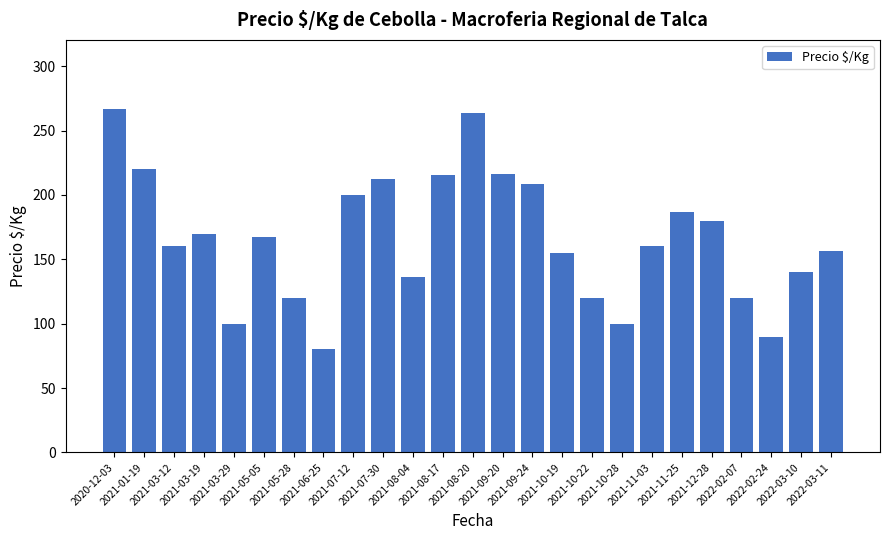

What is the difference between the values at 2022-02-24 and 2021-12-28?

90.0